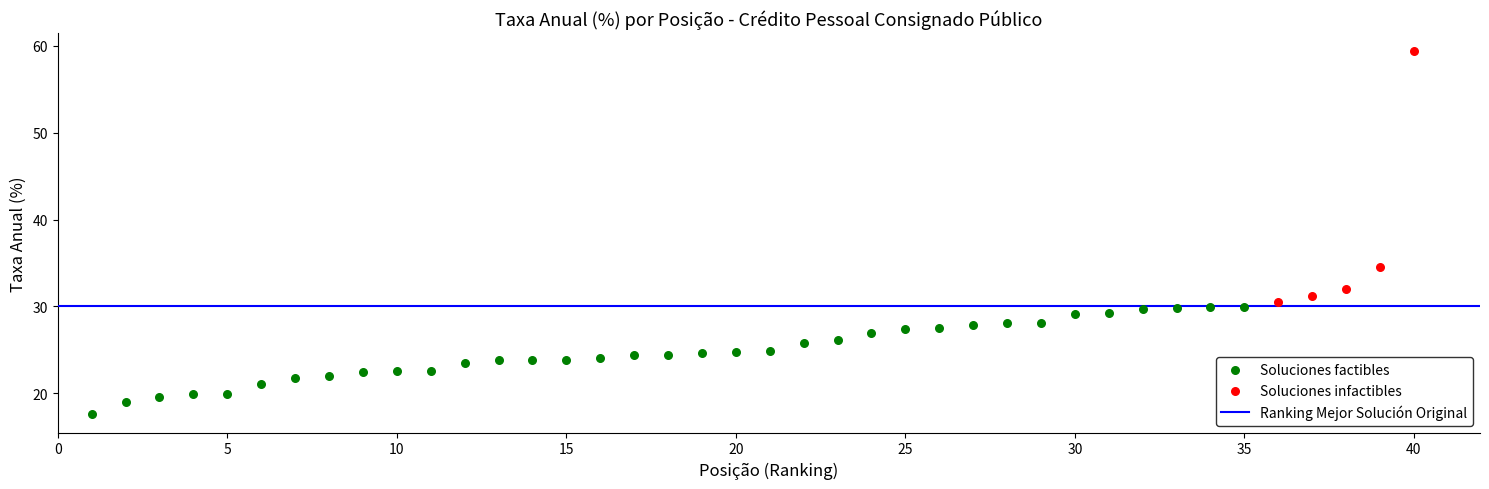

Which series reaches the minimum Y coordinate?

Soluciones factibles